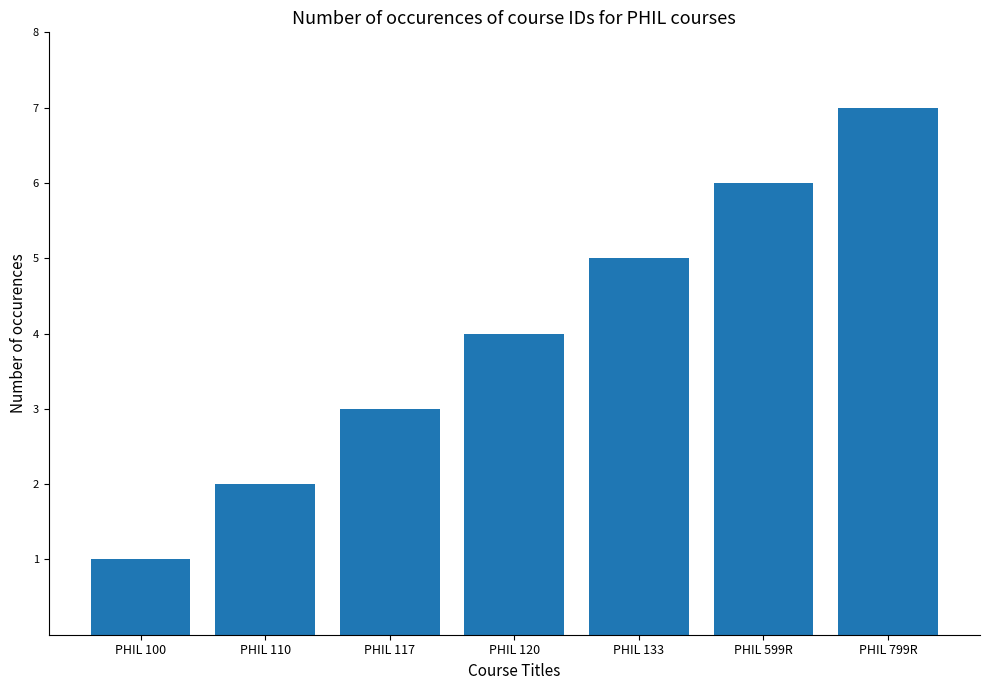

The chart shows a value of 1 at PHIL 100. True or false?

True